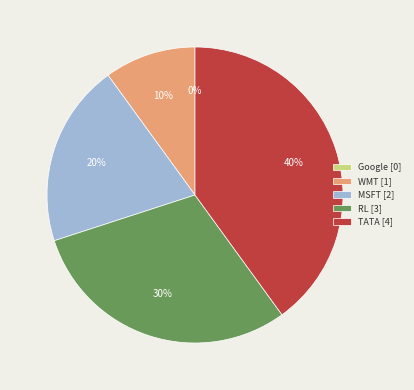

Which category has the smallest portion of the pie?

Google